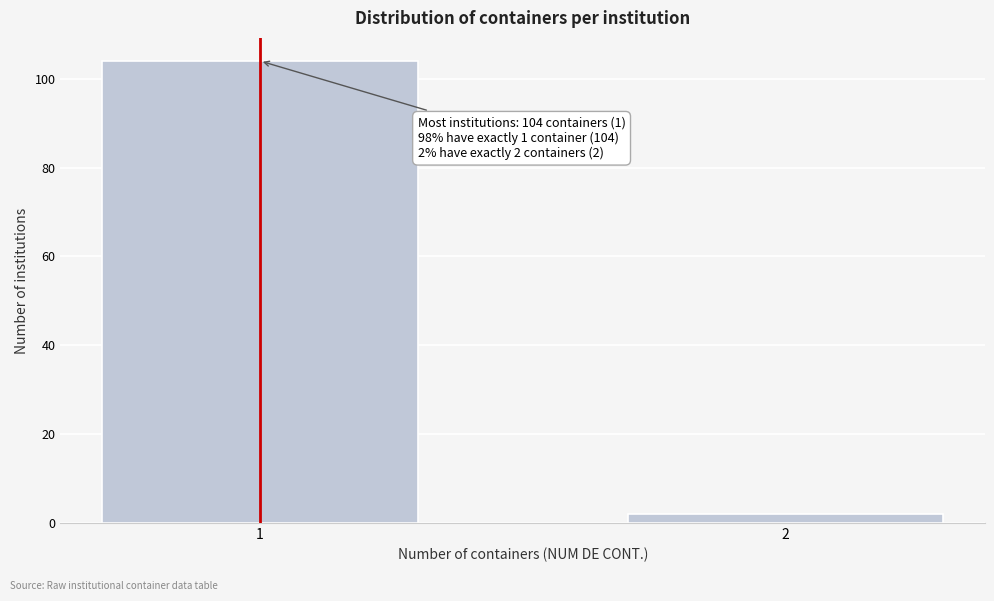

Reading left to right, what are all the values shown in this chart?

104	2